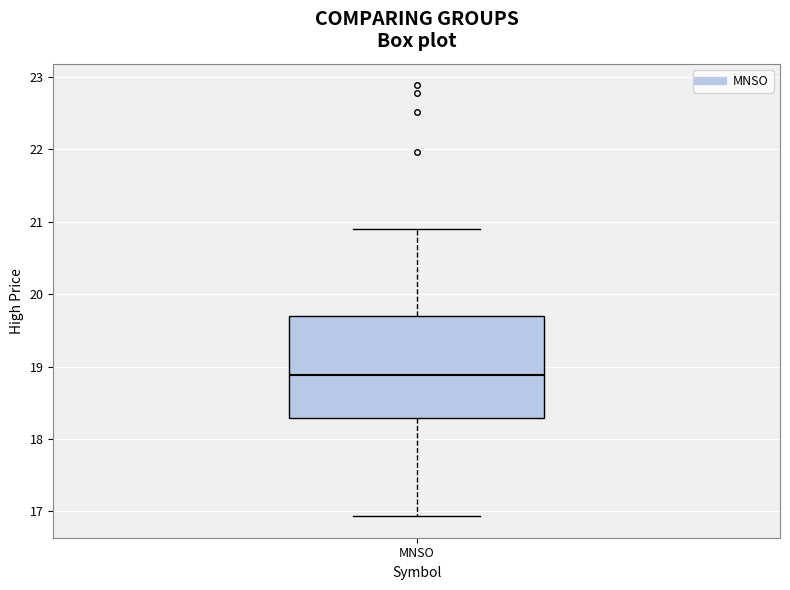

Transcribe this box plot: give where the median line is, the range the box spans, and where the two whiskers end, as read against the y-axis. The values are not printed on the chart, so give them approximately, as read against the axis.

median 18.9, box 18.3 to 19.7, whiskers 16.9 to 20.9